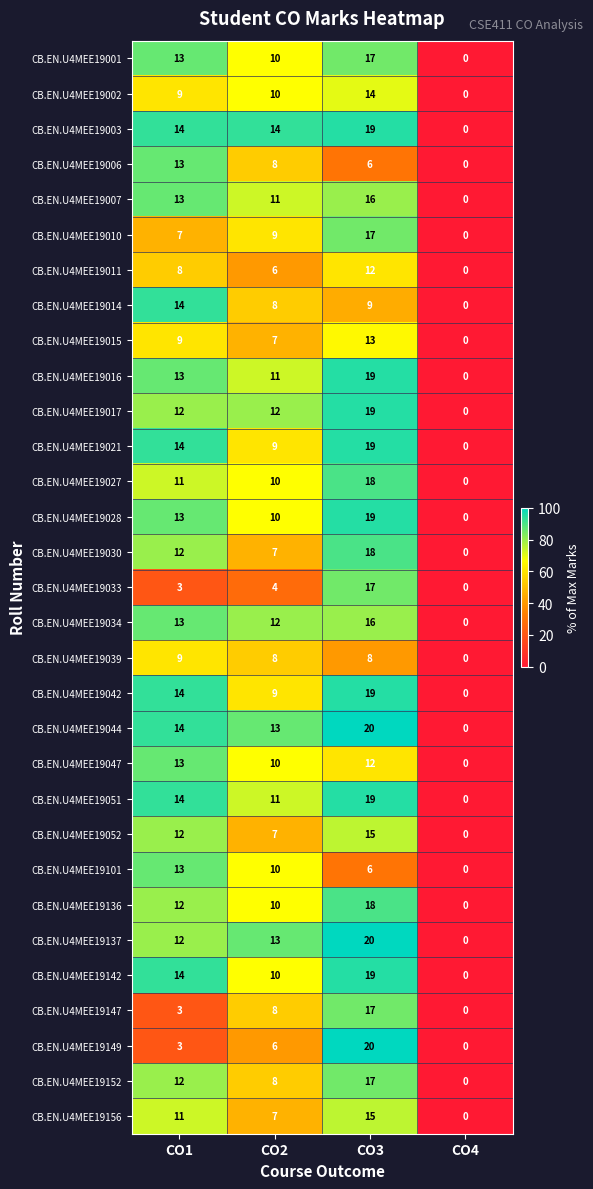

Which category has the lowest value across all series?

CO4